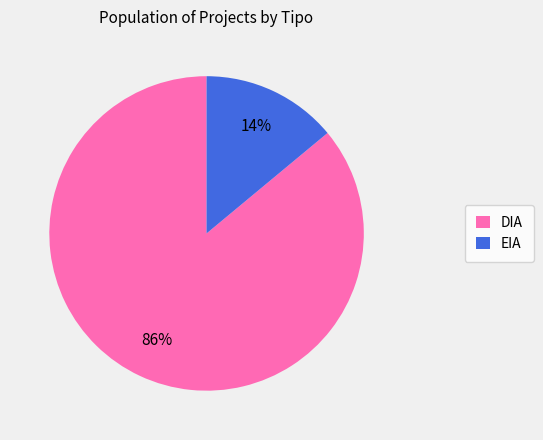

The EIA slice represents 14% of the pie. True or false?

True